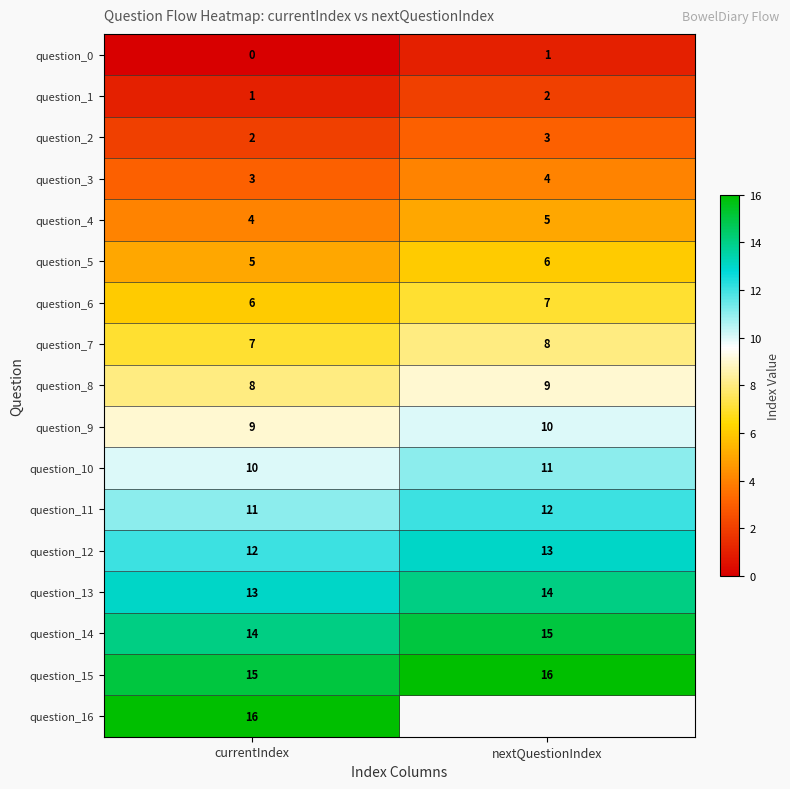

What is the maximum value shown in the chart?

16.0